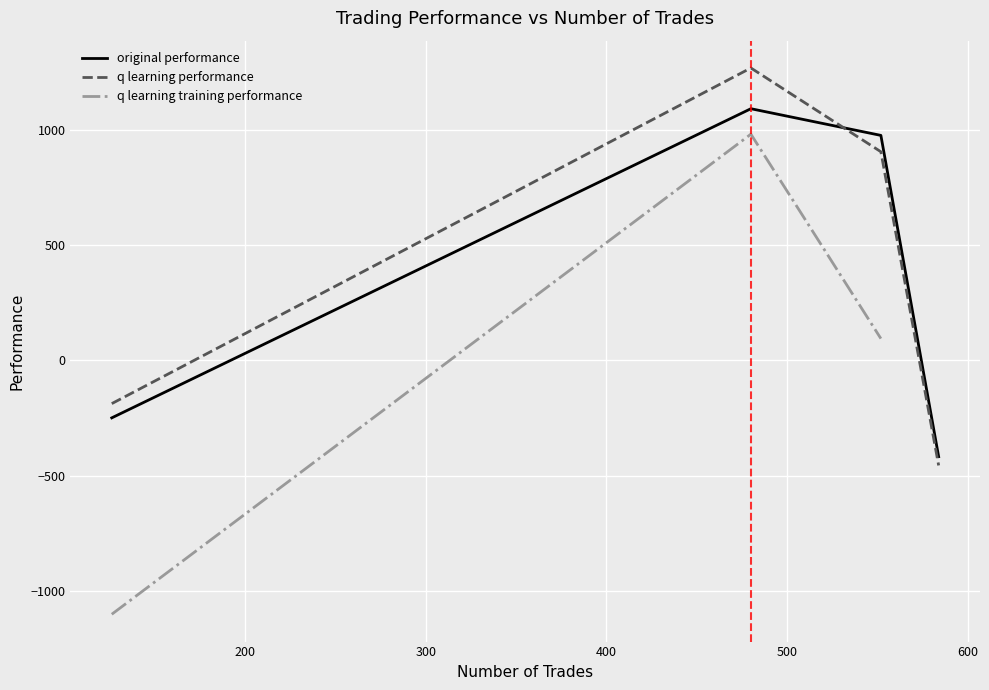

In original performance, how many points are higher than both neighbors (excluding endpoints)?

1